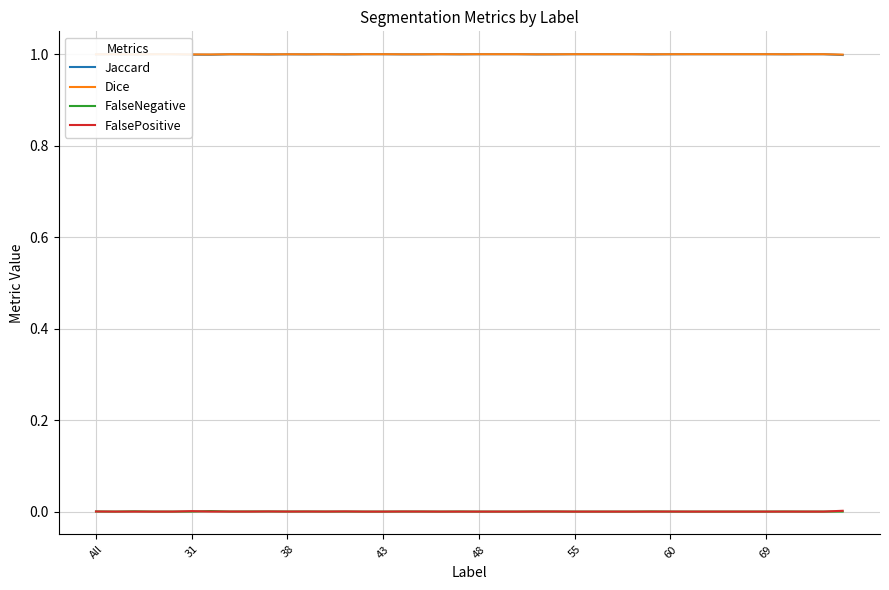

What is the spread (max minus min) of values at 21?

1.0